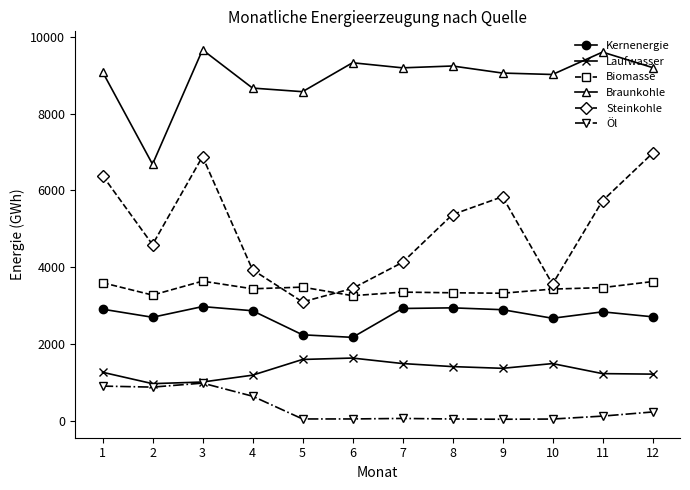

What is the total value across all series at 1?

24133.2